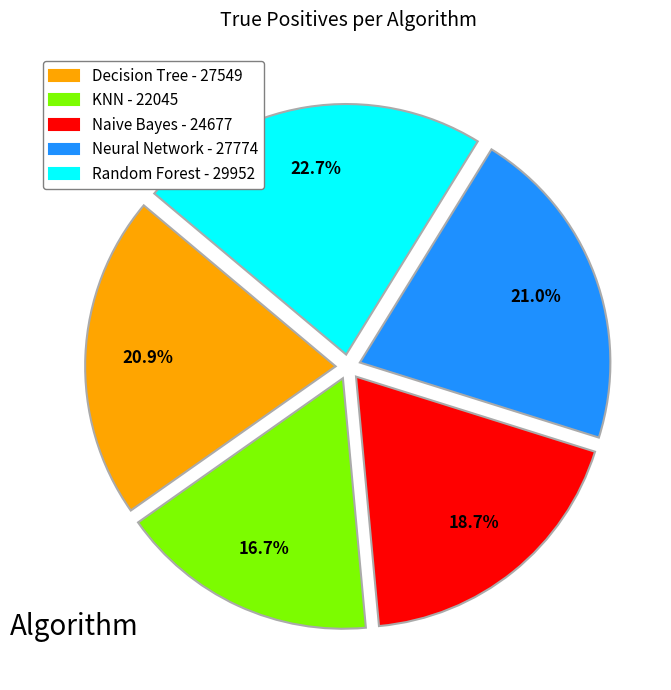

Does Decision Tree account for over 50% of the chart?

No